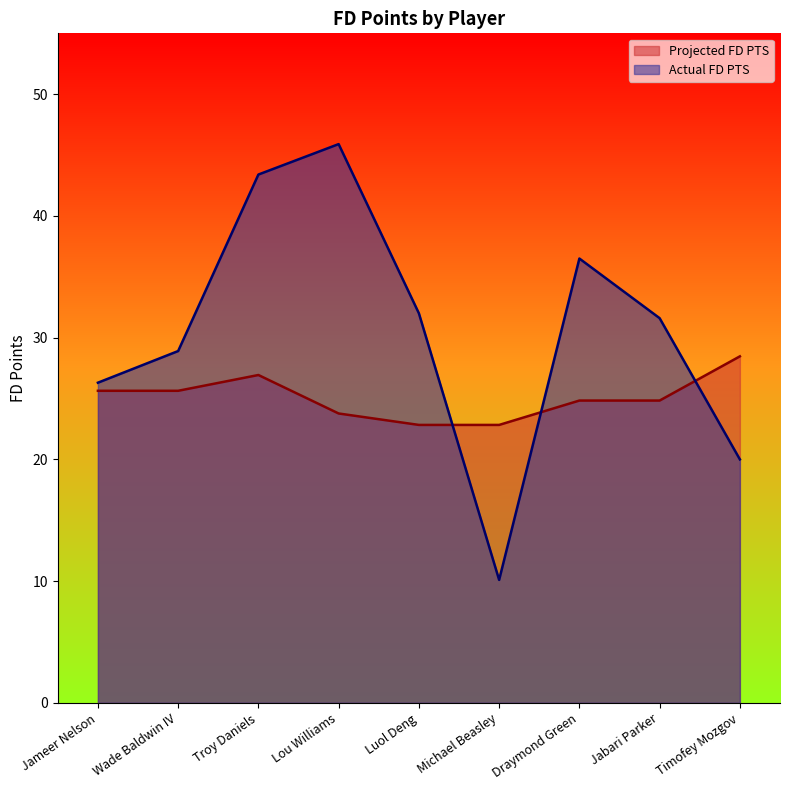

How many interior local valleys does the Actual FD PTS series have?

1